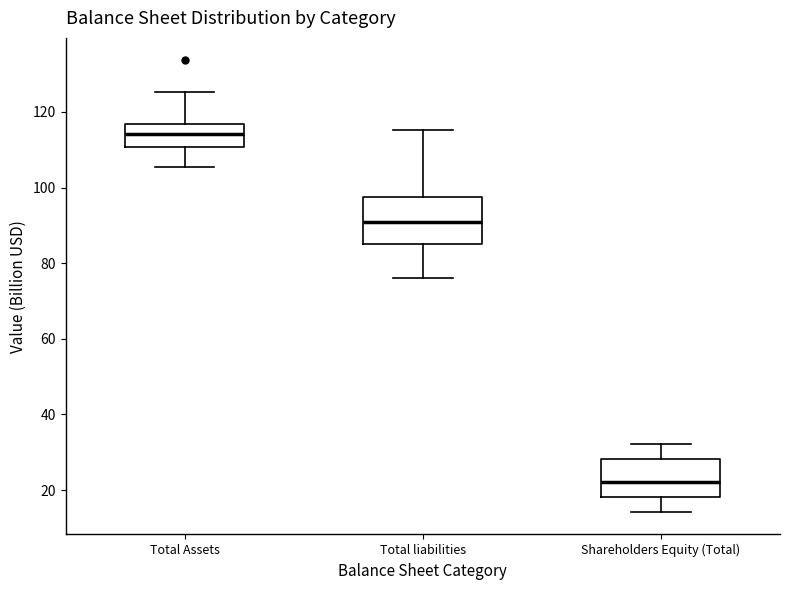

Reading left to right, read every box against the y-axis: the position of its median line, the range the box covers, and the ends of its whiskers. The values are not printed on the chart, so give them approximately, as read against the axis.

Total Assets: median 114, box 110 to 116, whiskers 106 to 126
Total liabilities: median 90, box 86 to 98, whiskers 76 to 116
Shareholders Equity (Total): median 22, box 18 to 28, whiskers 14 to 32